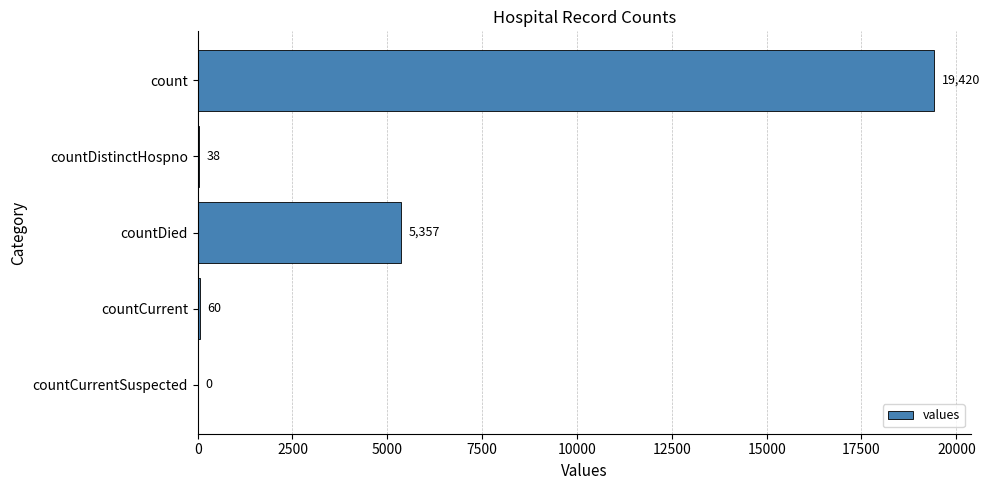

What is the maximum value shown in the chart?

19420